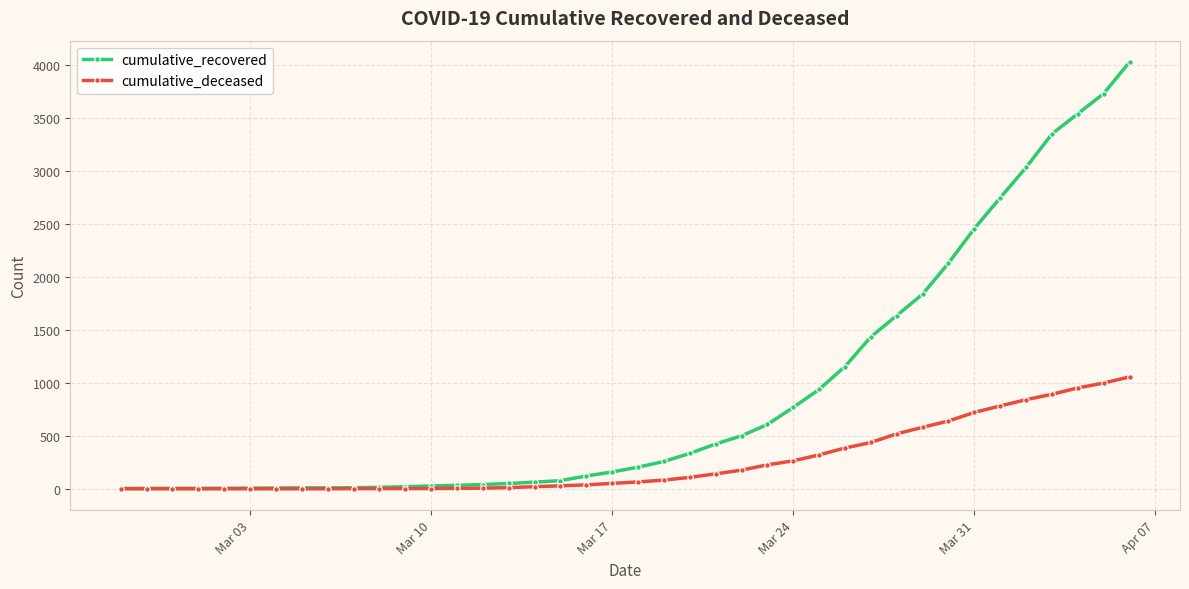

At how many categories does at least one series exceed 1283?

11